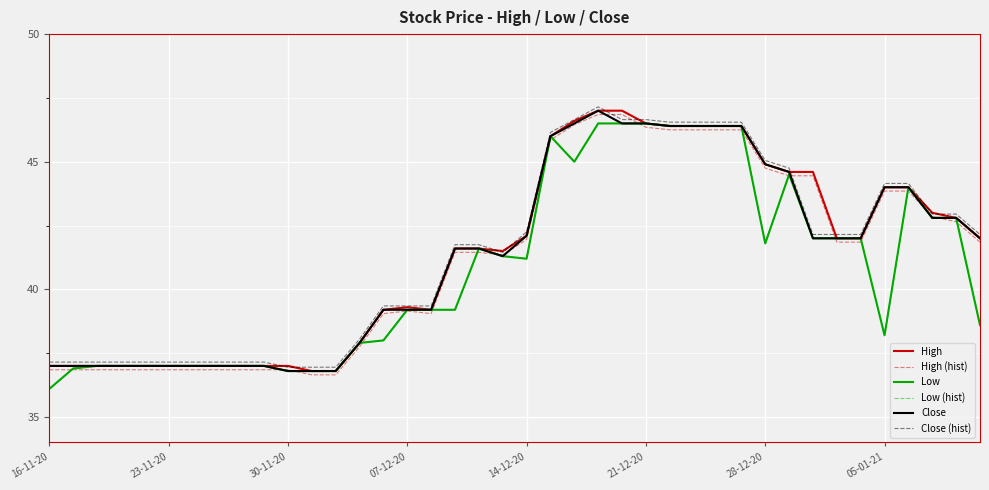

Is this an area chart (filled region under the line)?

No